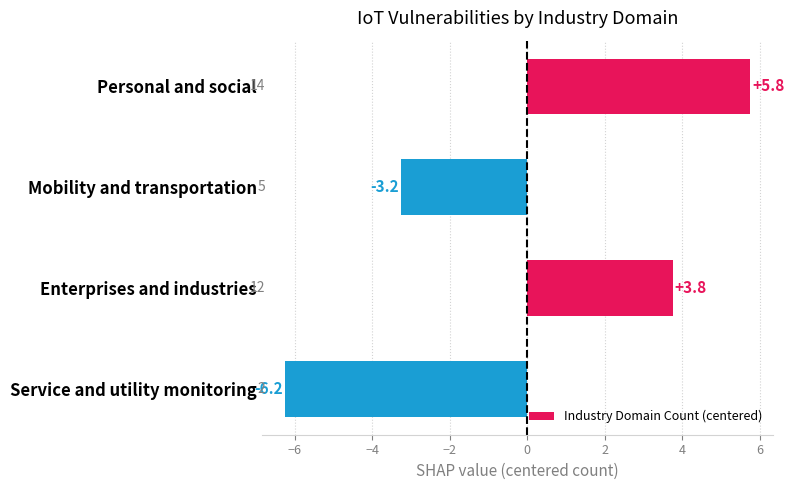

List the labels in order of value, smallest first.

Service and utility monitoring, Mobility and transportation, Enterprises and industries, Personal and social